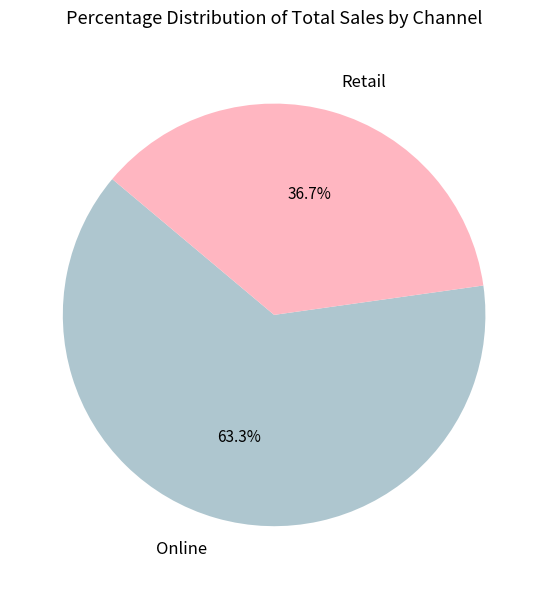

Which category has the biggest portion of the pie?

Online